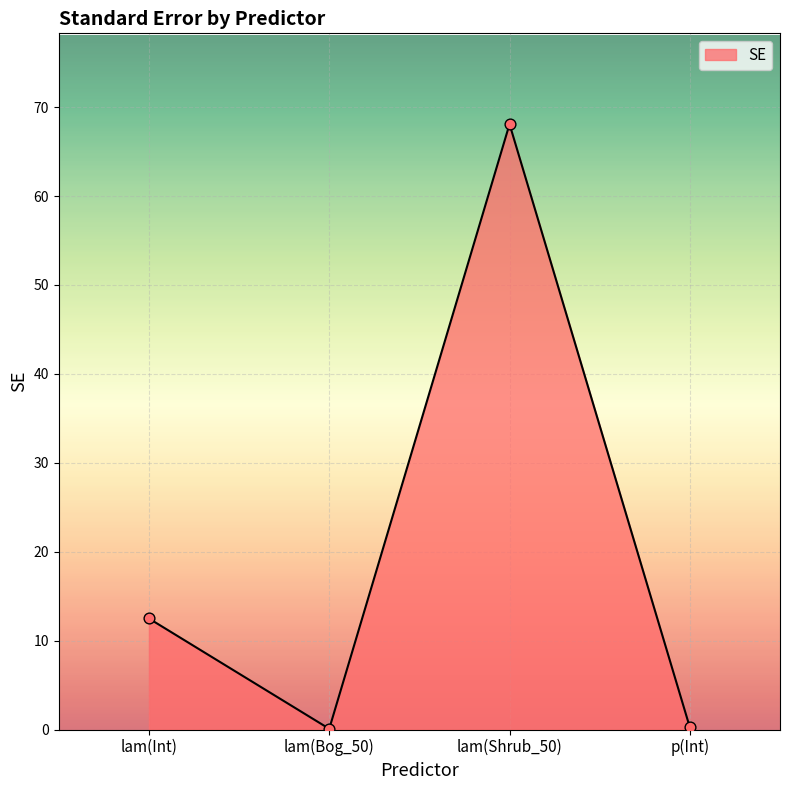

What is the change in value from lam(Int) to p(Int)?

-12.2